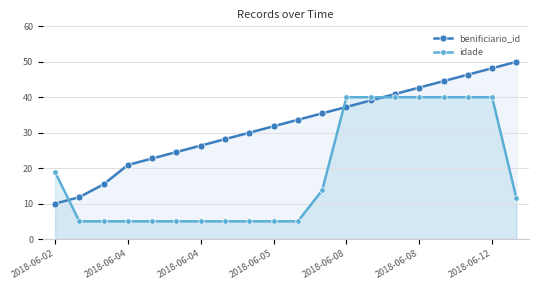

Reading left to right, list all the values displayed in this chart.

benificiario_id: 10.0	11.8	15.5	20.9	22.7	24.5	26.4	28.2	30.0	31.8	33.6	35.5	37.3	39.1	40.9	42.7	44.5	46.4	48.2	50.0
idade: 18.9	5.0	5.0	5.0	5.0	5.0	5.0	5.0	5.0	5.0	5.0	13.8	40.0	40.0	40.0	40.0	40.0	40.0	40.0	11.6